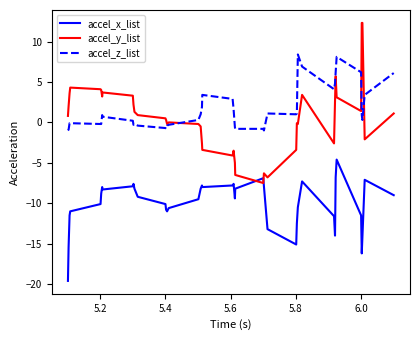

True or false: accel_x_list and accel_z_list intersect in this chart.

False